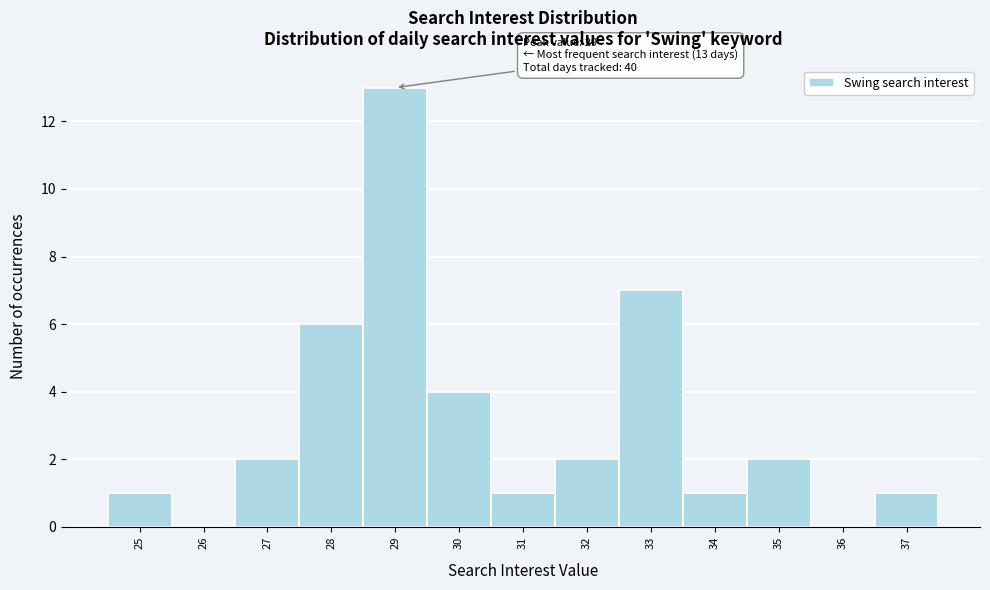

Over which range of the x-axis is the bar tallest?

28.5 to 29.5